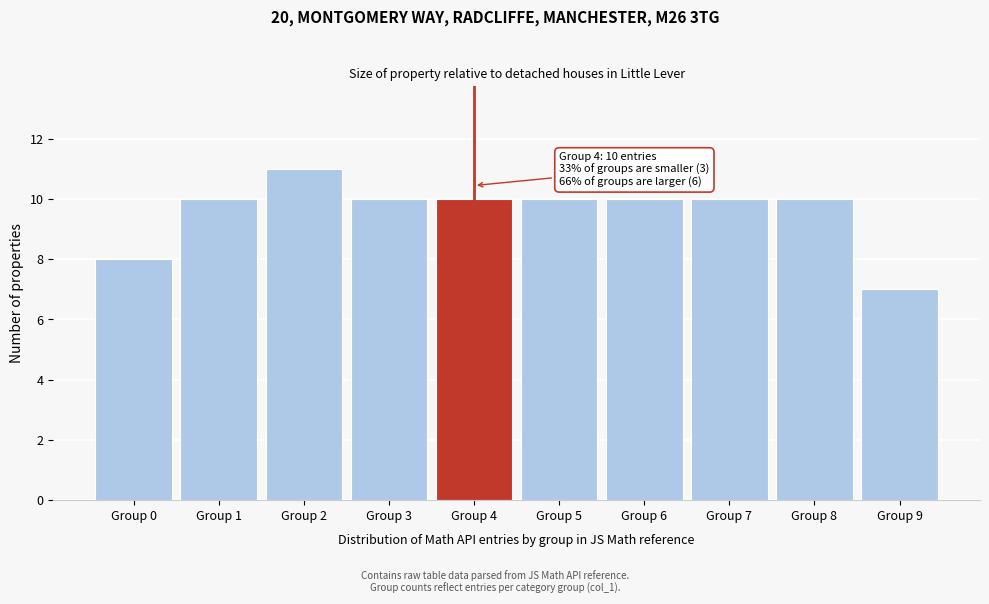

Reading left to right, transcribe all the data shown in this chart.

8	10	11	10	10	10	10	10	10	7